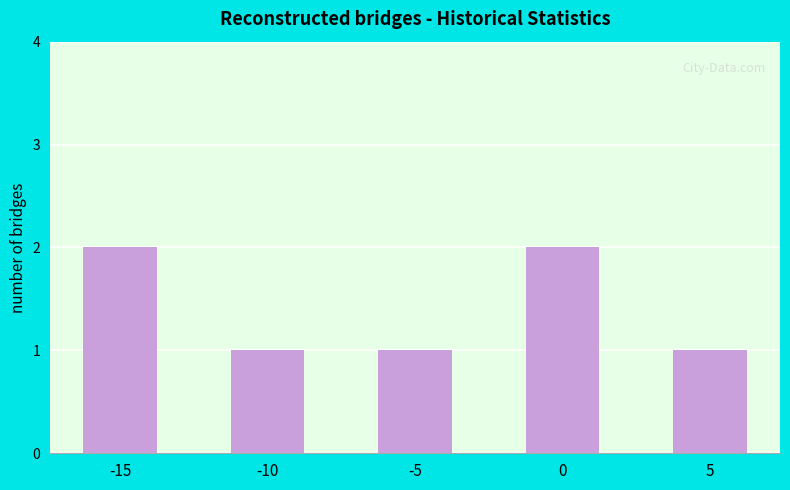

What is the value of the 4th bar from the left?

2